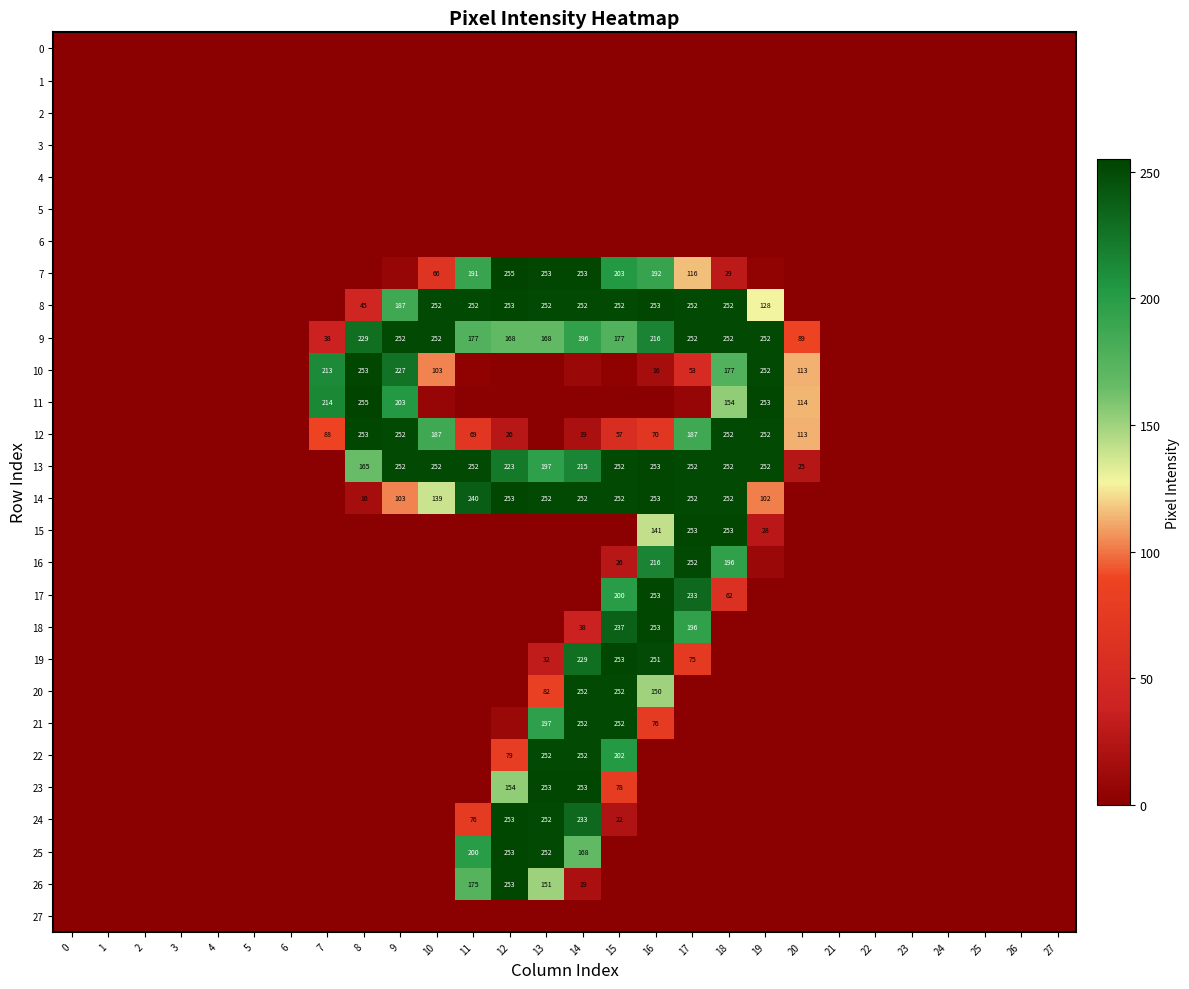

True or false: 25 has a value of 252 at 13.

True